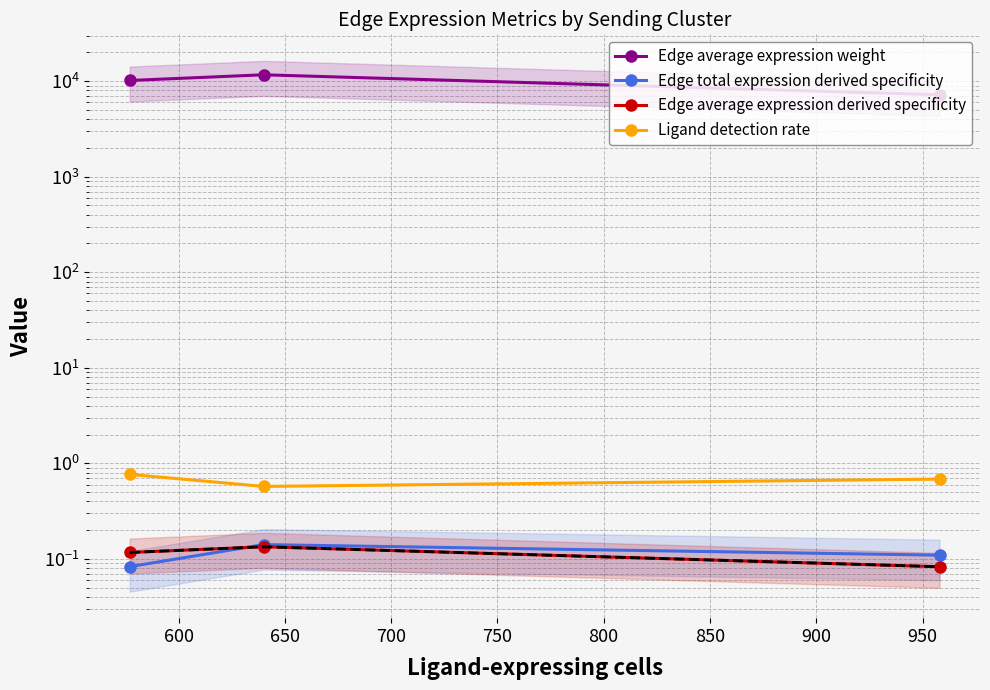

What is the value of the Edge average expression weight point at the 3rd from the left?

7204.1